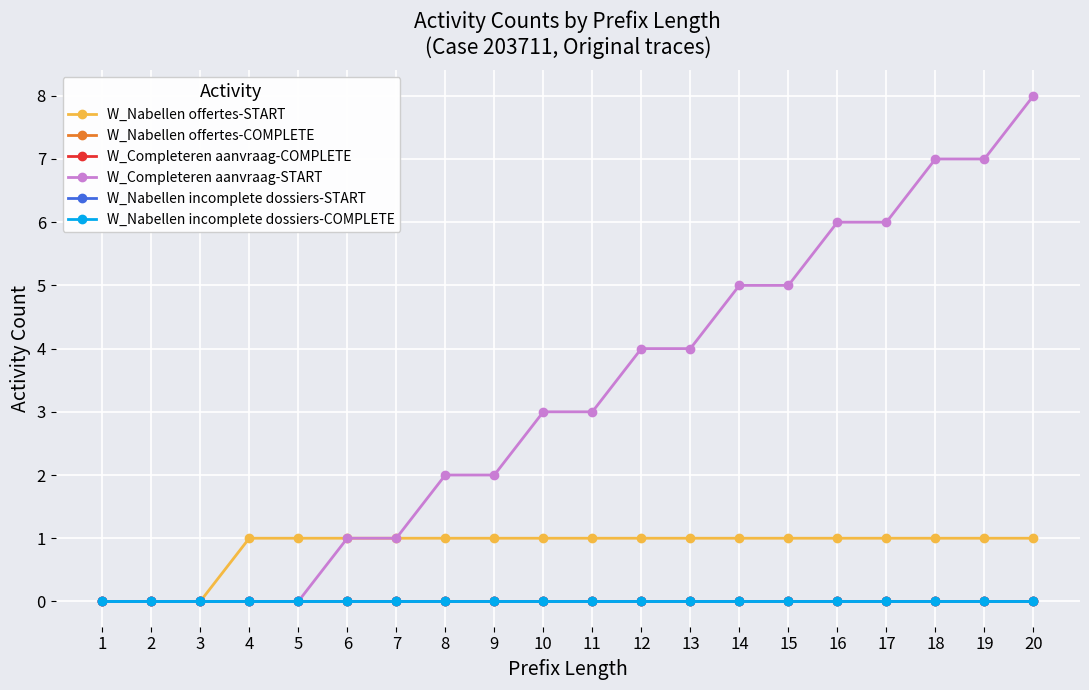

Which series has the largest range (max minus min)?

W_Completeren aanvraag-START